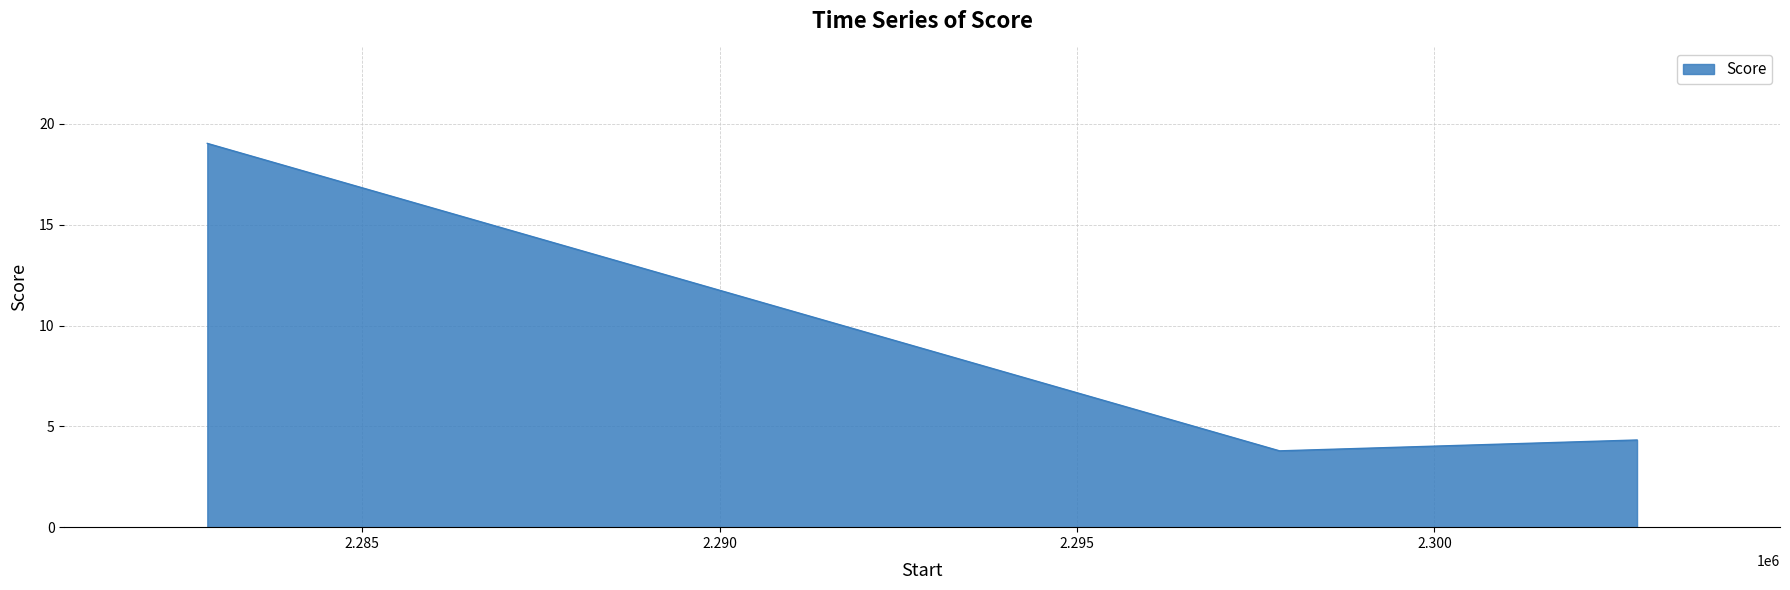

What is the maximum value shown in the chart?

19.0